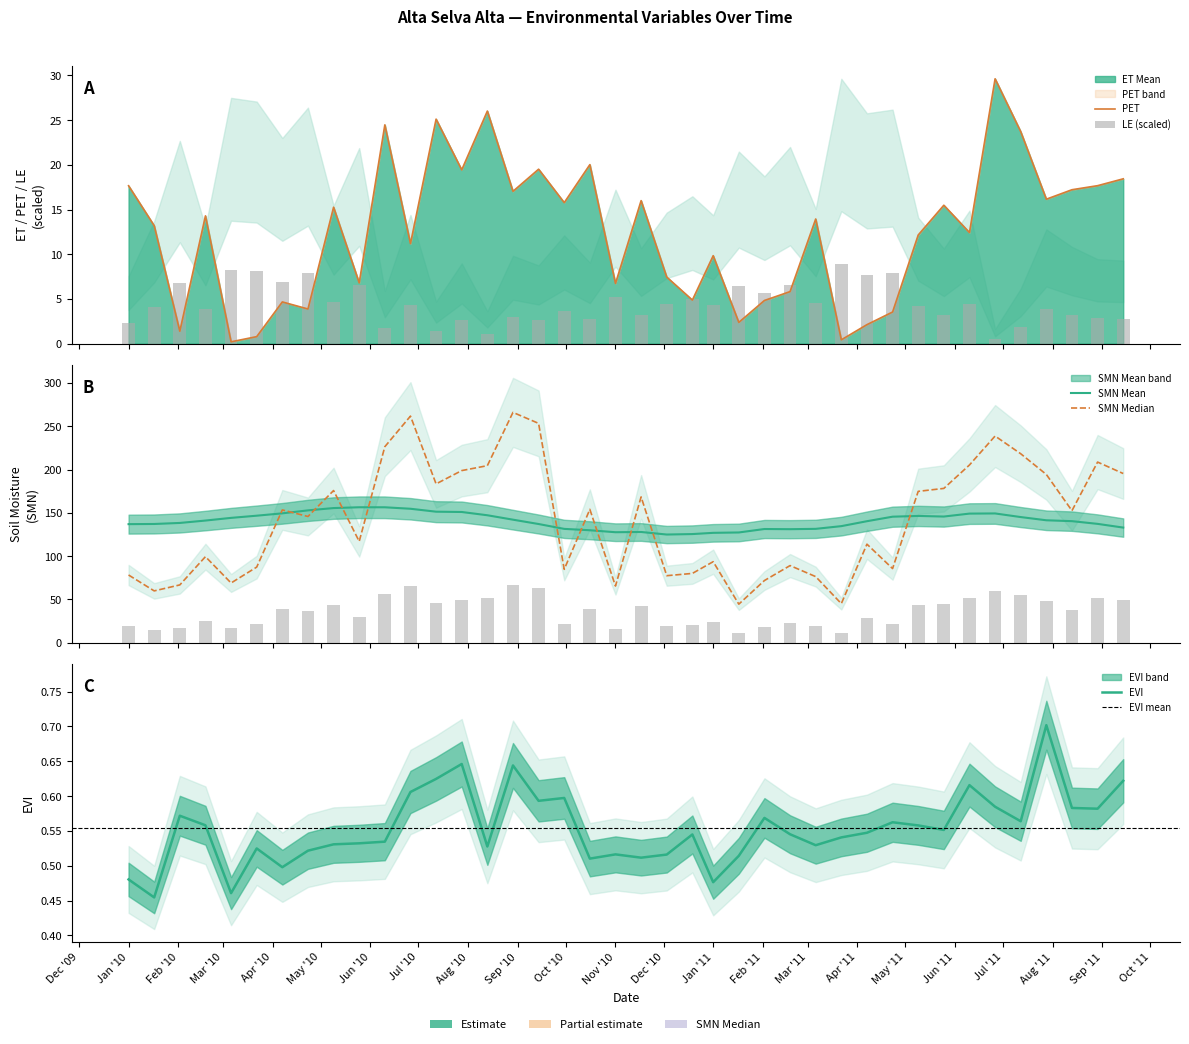

The value of EVI at 2010-02-18 is 0.6. True or false?

True